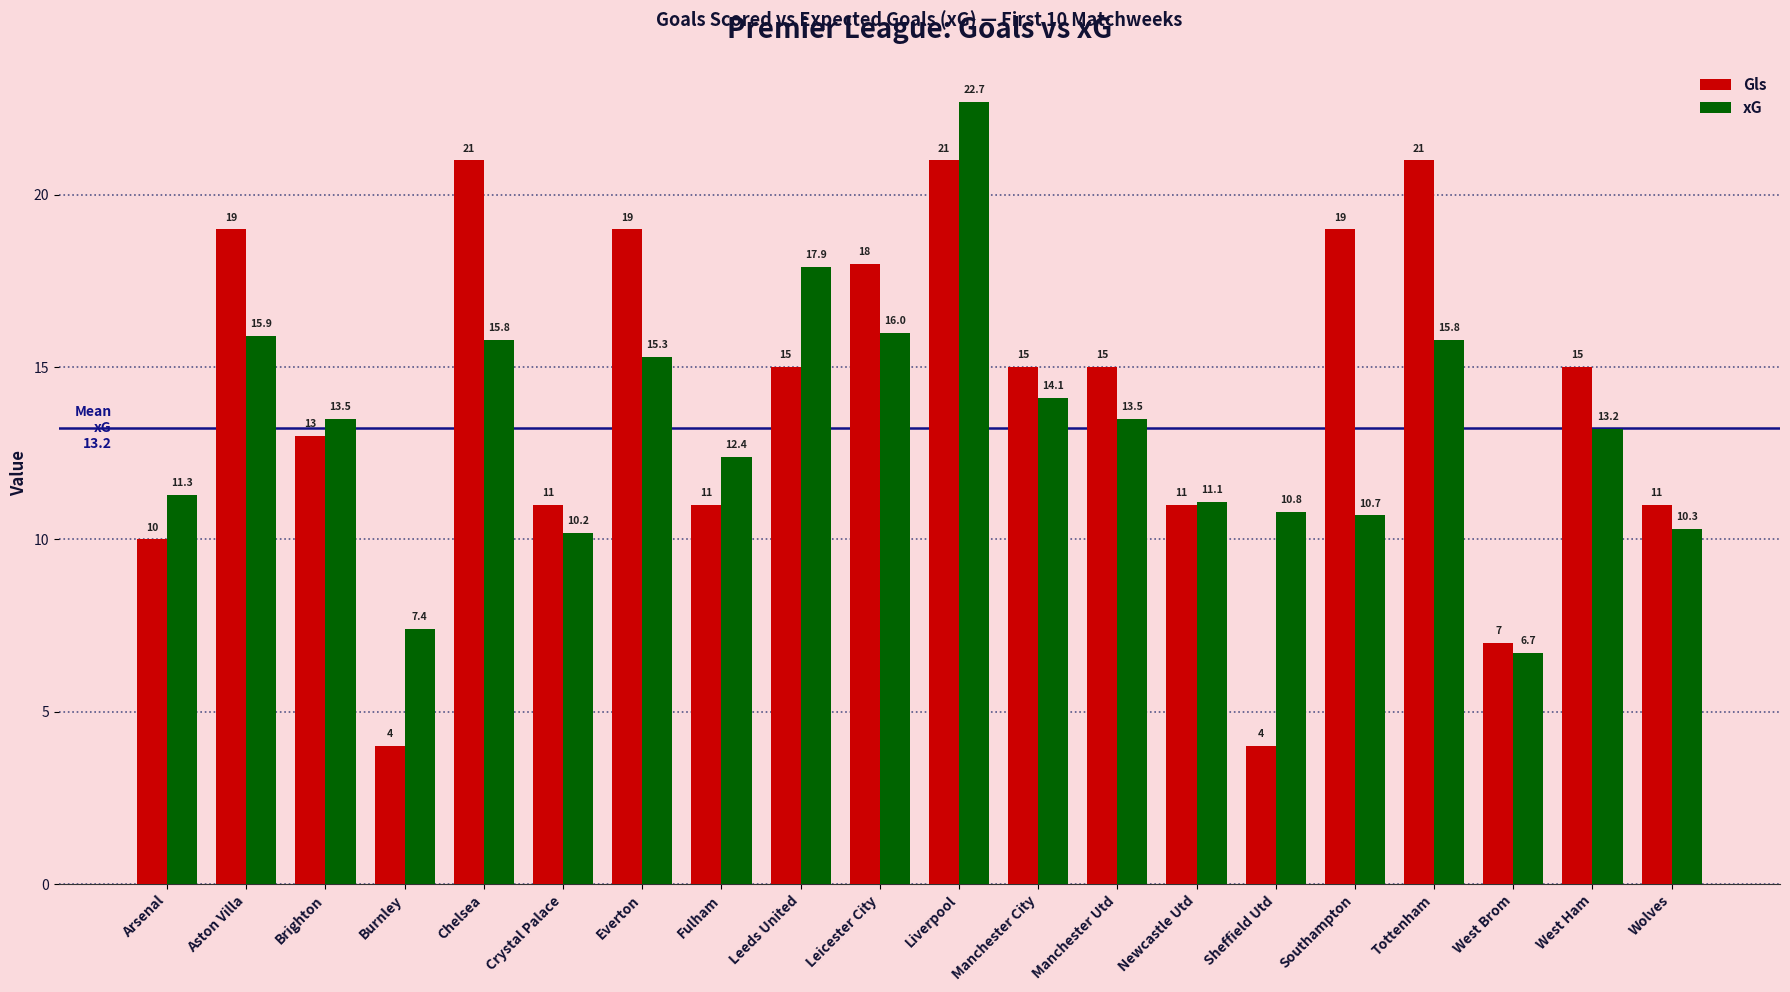

Rank the series at Leicester City from highest to lowest value.

Gls, xG